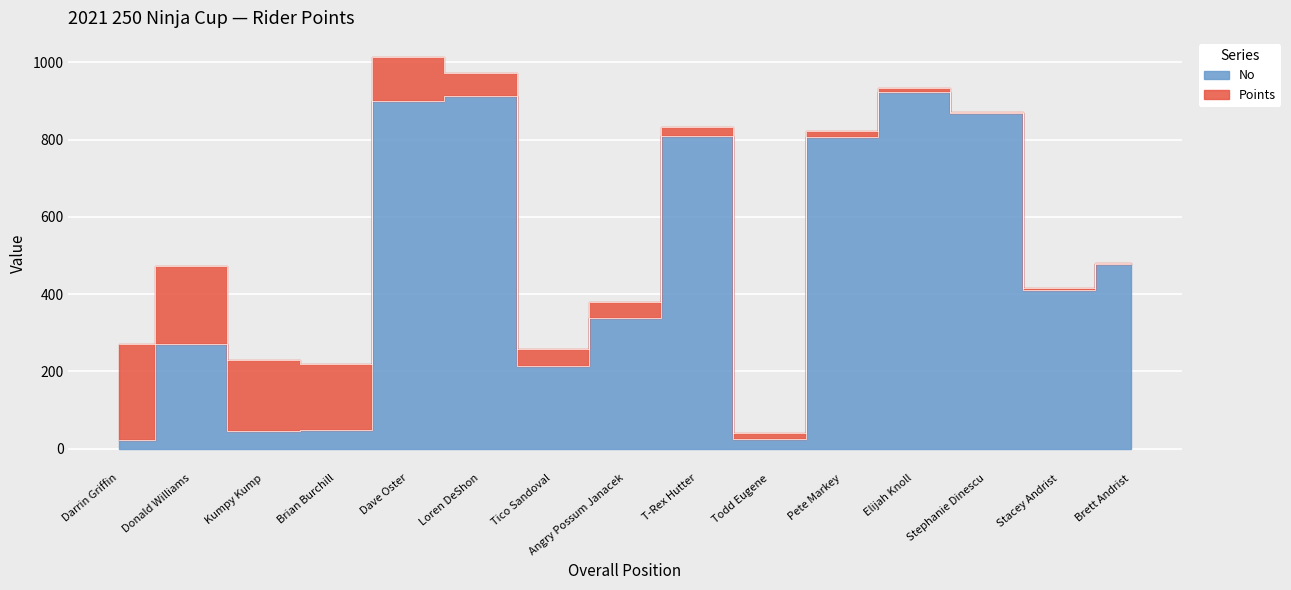

What is the difference between the second highest and second lowest values?

890